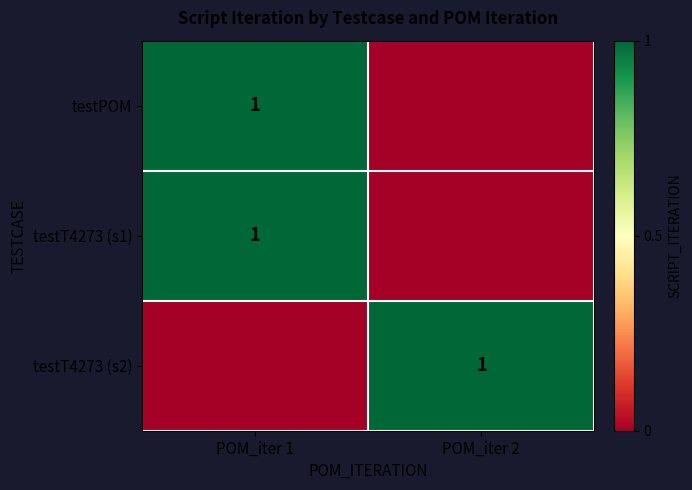

The testT4273 (s1) series shows 1 at POM_iter 2. True or false?

False